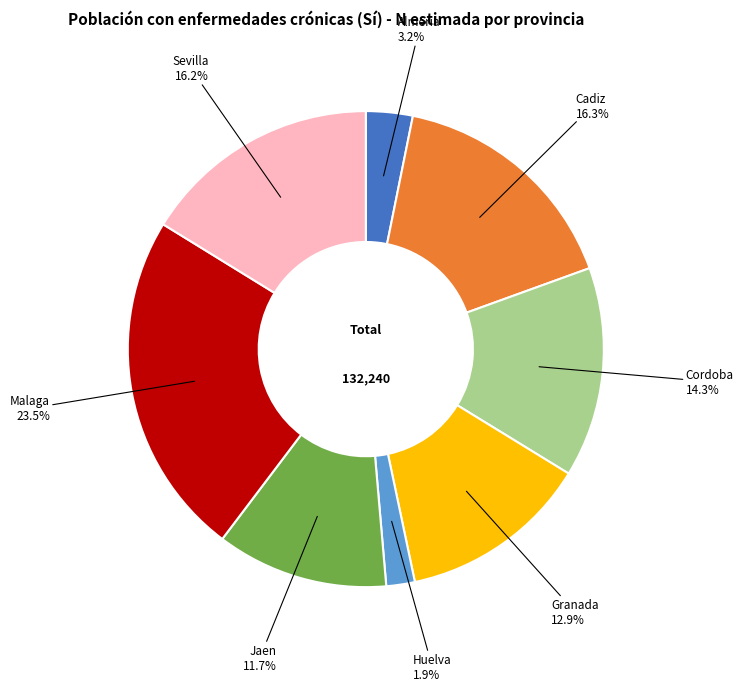

Does any single category account for the majority?

No